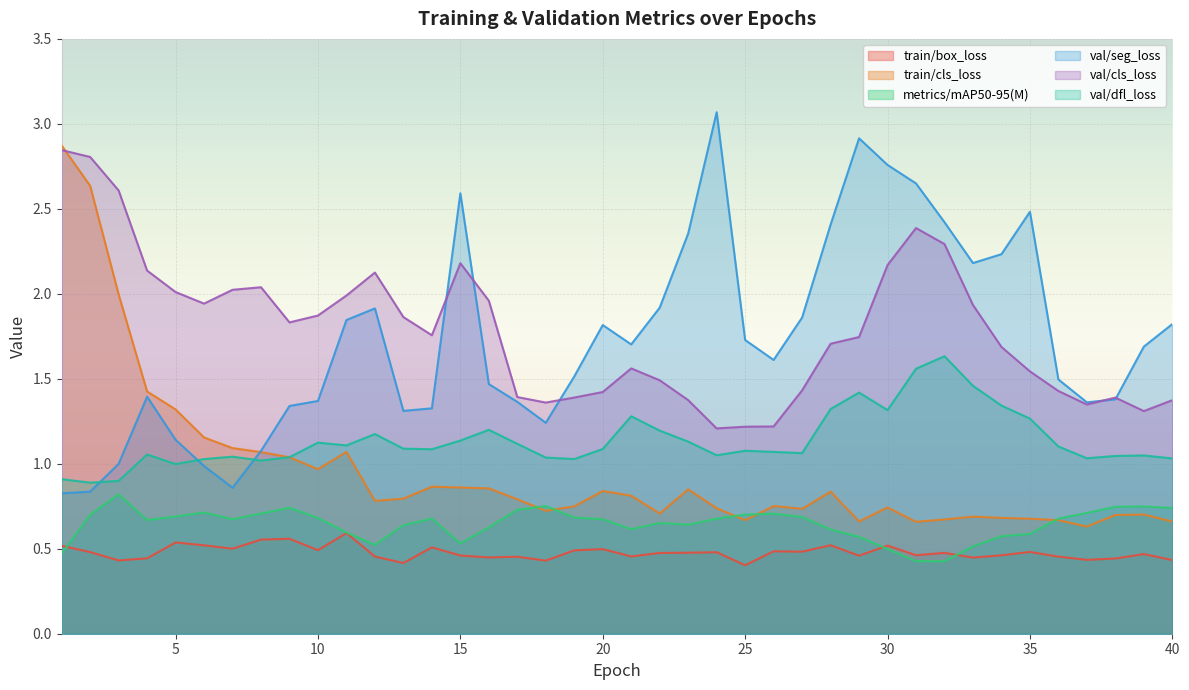

Which series has the largest range (max minus min)?

val/seg_loss